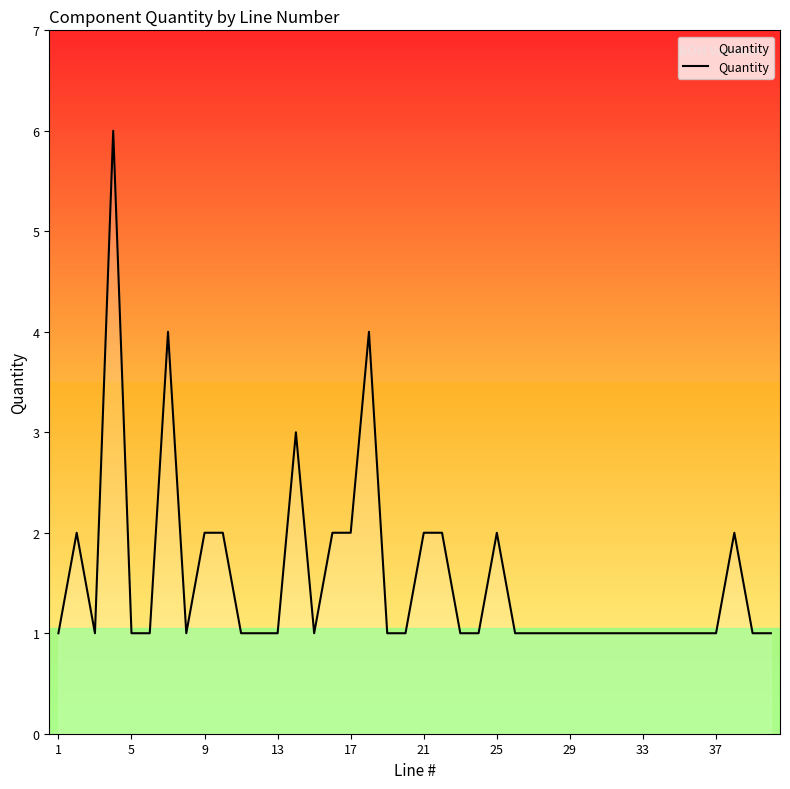

What is the difference between the maximum and minimum values?

5